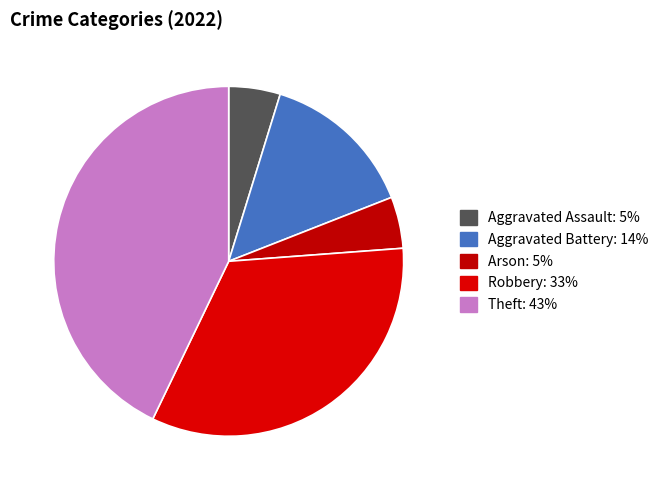

To the nearest percent, what percentage of the pie is Theft?

43%